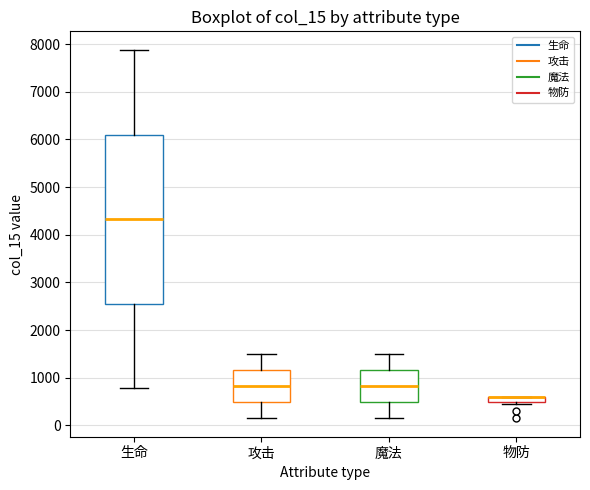

Comparing the boxes themselves (not the whiskers), which one is the tallest?

生命